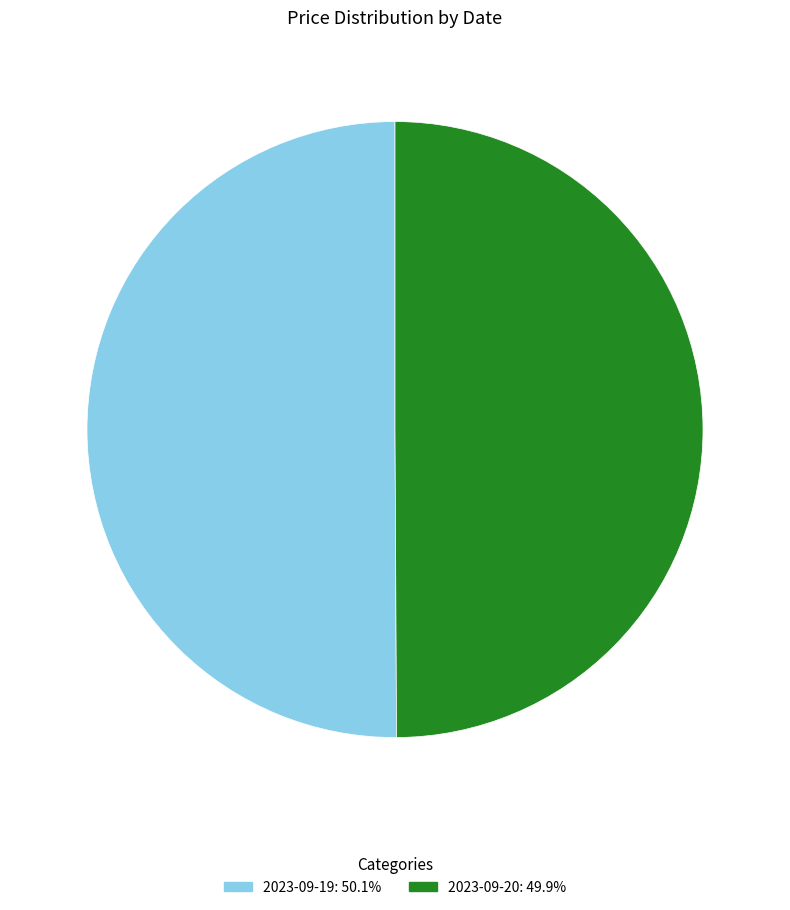

Combined, do 2023-09-19 and 2023-09-20 account for over 50%?

Yes